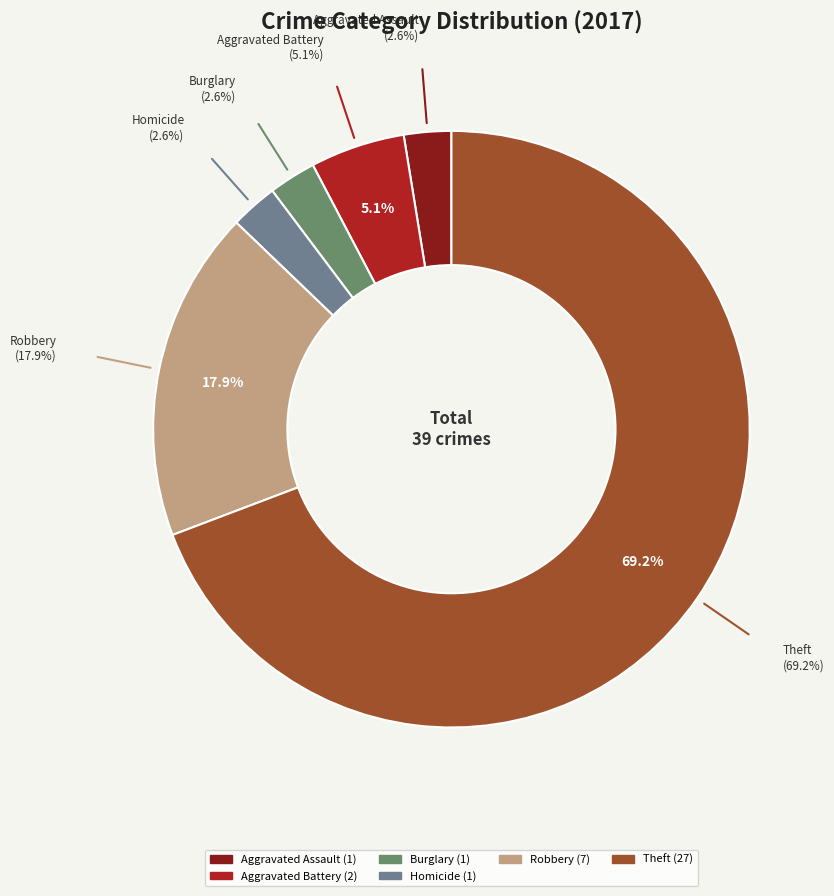

To the nearest percent, what is the difference between the Theft and Burglary slice percentages?

67%